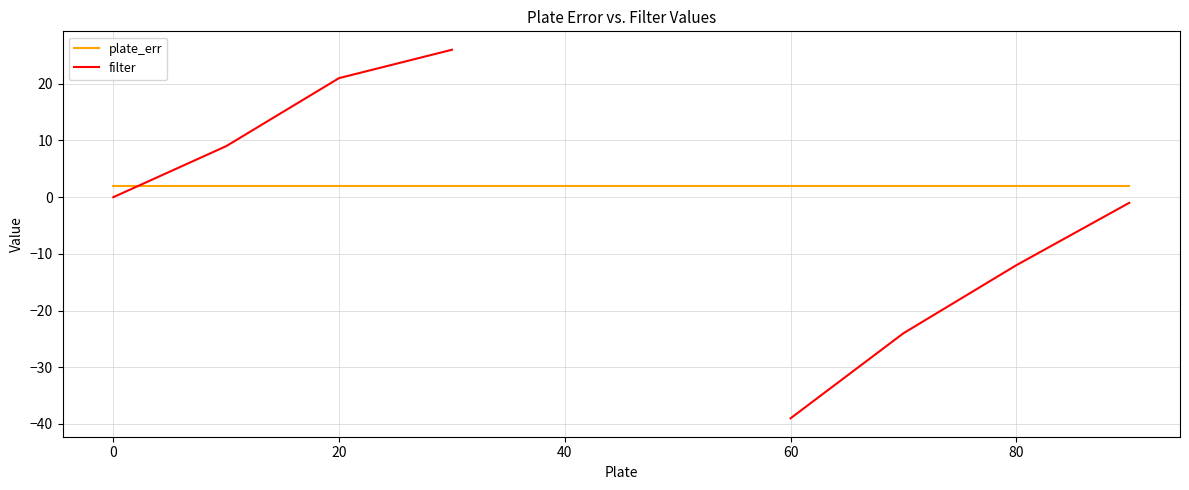

What is the maximum value for filter?

26.0